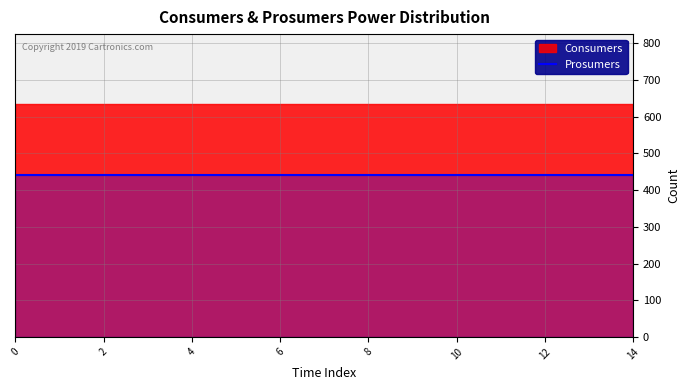

True or false: Prosumers has more than 2 points higher than both neighbors.

False